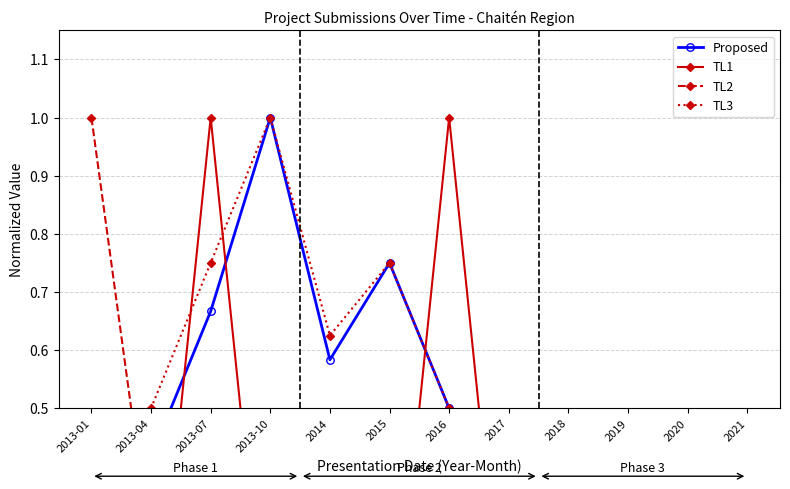

Which series has the largest range (max minus min)?

TL1